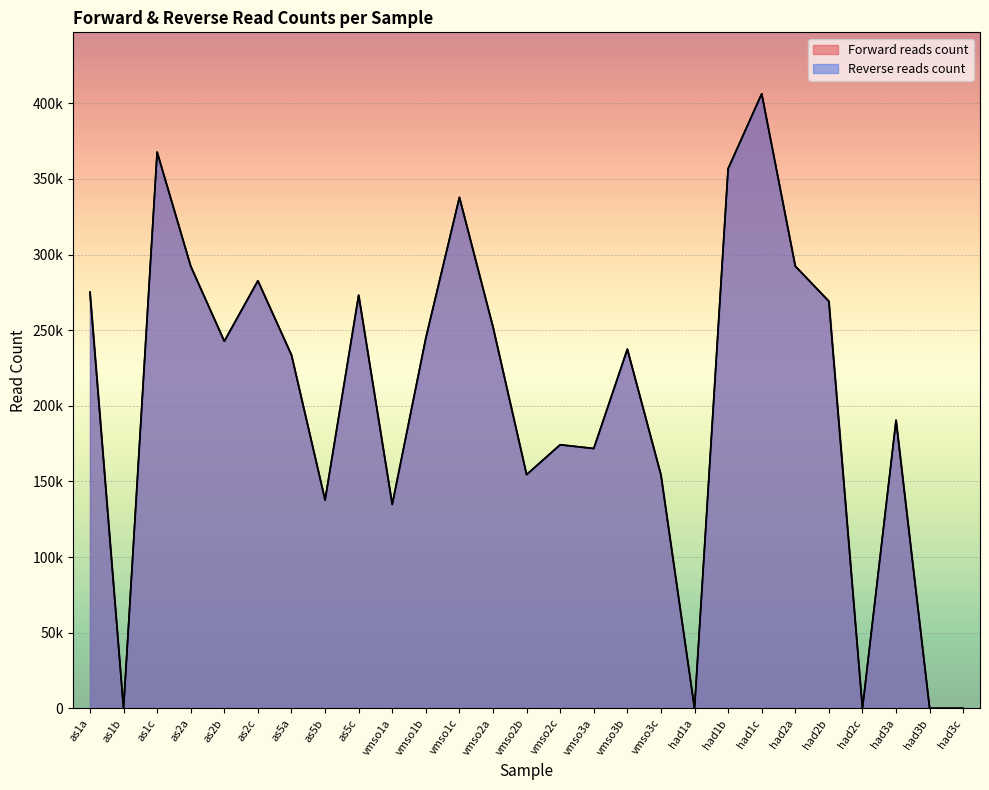

Reading left to right, extract all data points from this chart.

Forward reads count: 275162	0	367728	292281	242696	282664	233579	137661	273123	134807	244784	337801	252074	154501	174238	171763	237422	154346	0	356730	406279	292338	269103	0	190462	0	0
Reverse reads count: 275162	0	367728	292281	242696	282664	233579	137661	273123	134807	244784	337801	252074	154501	174238	171763	237422	154346	0	356730	406279	292338	269103	0	190462	0	0